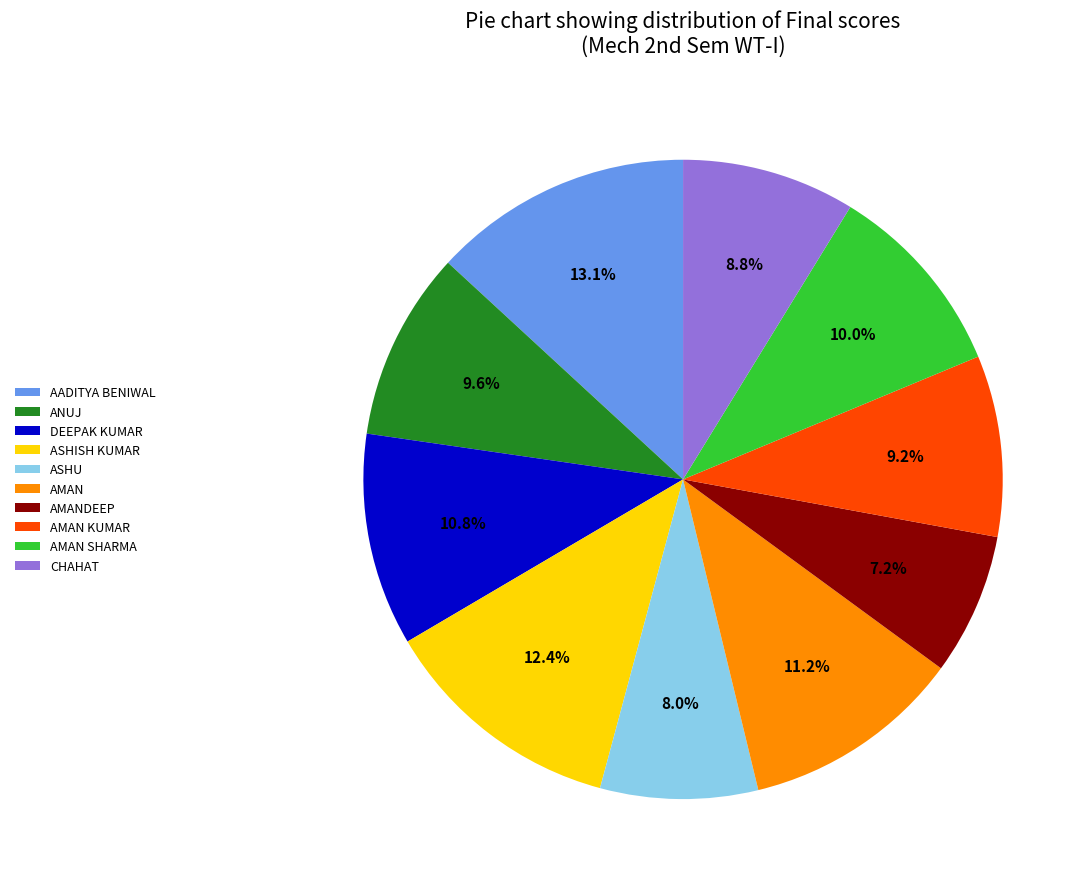

To the nearest percent, what portion does CHAHAT represent?

9%